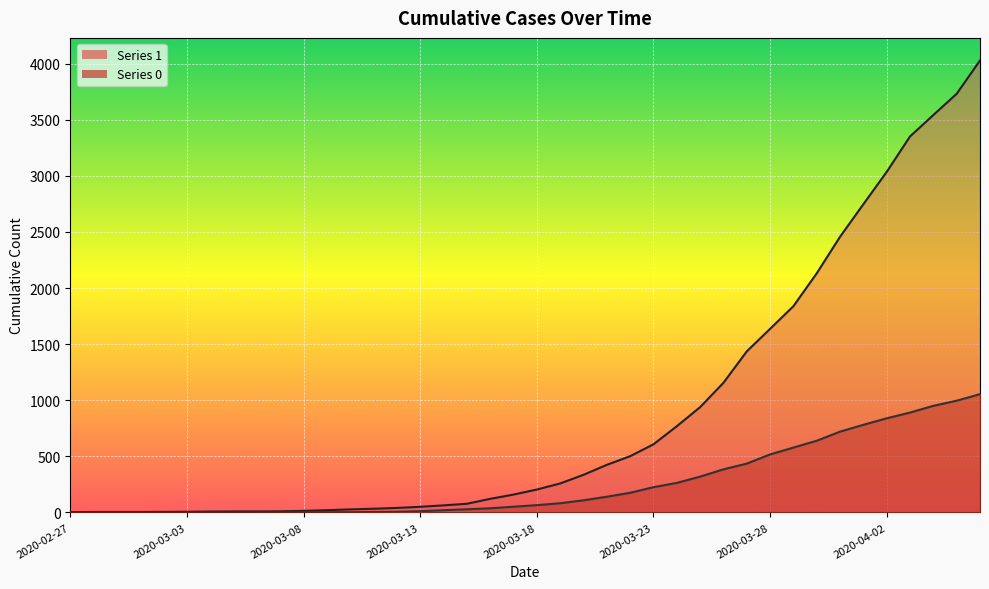

True or false: 0 has more than 0 points higher than both neighbors.

False